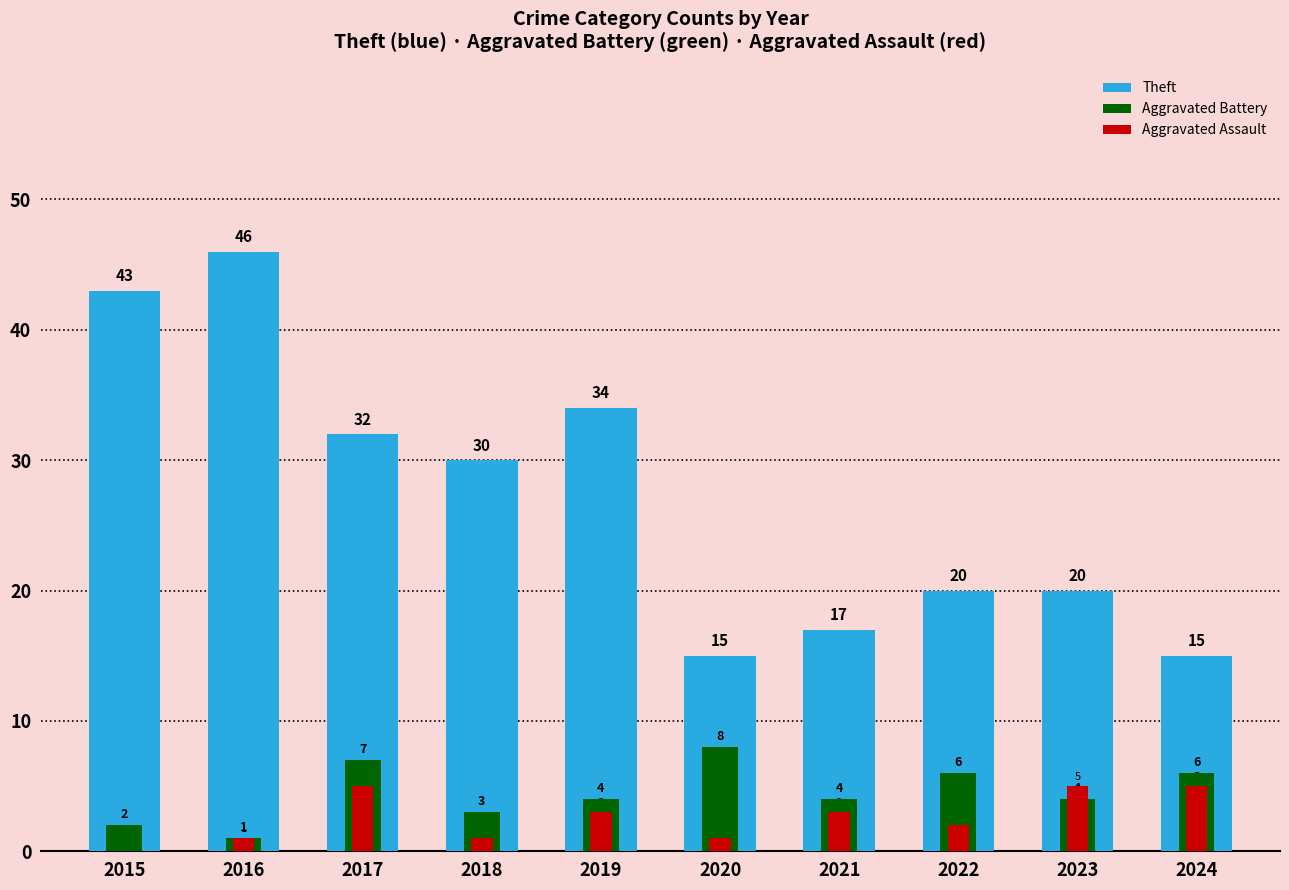

How many bars are there in total?

30